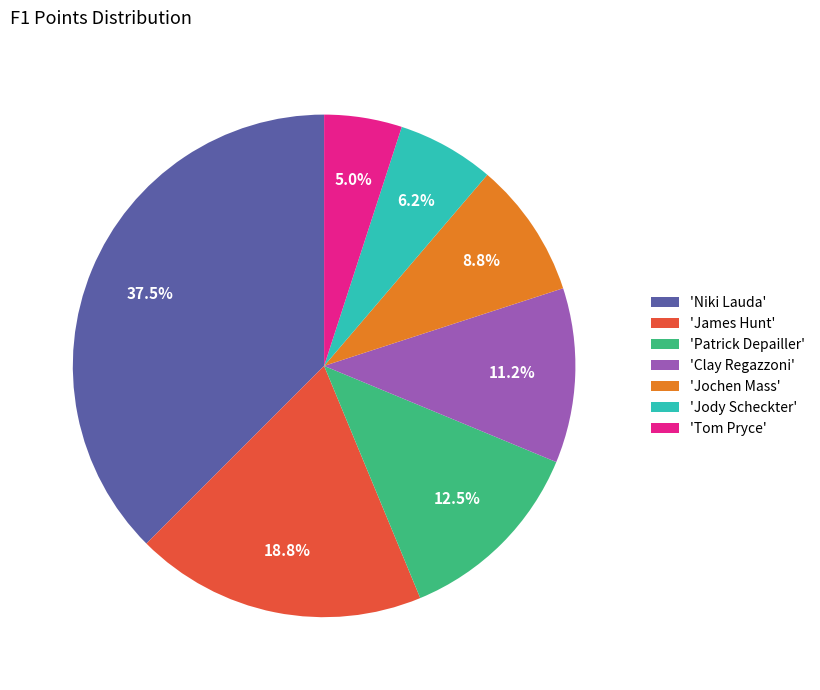

Do 'Patrick Depailler' and 'Jochen Mass' together represent more than half of the pie?

No